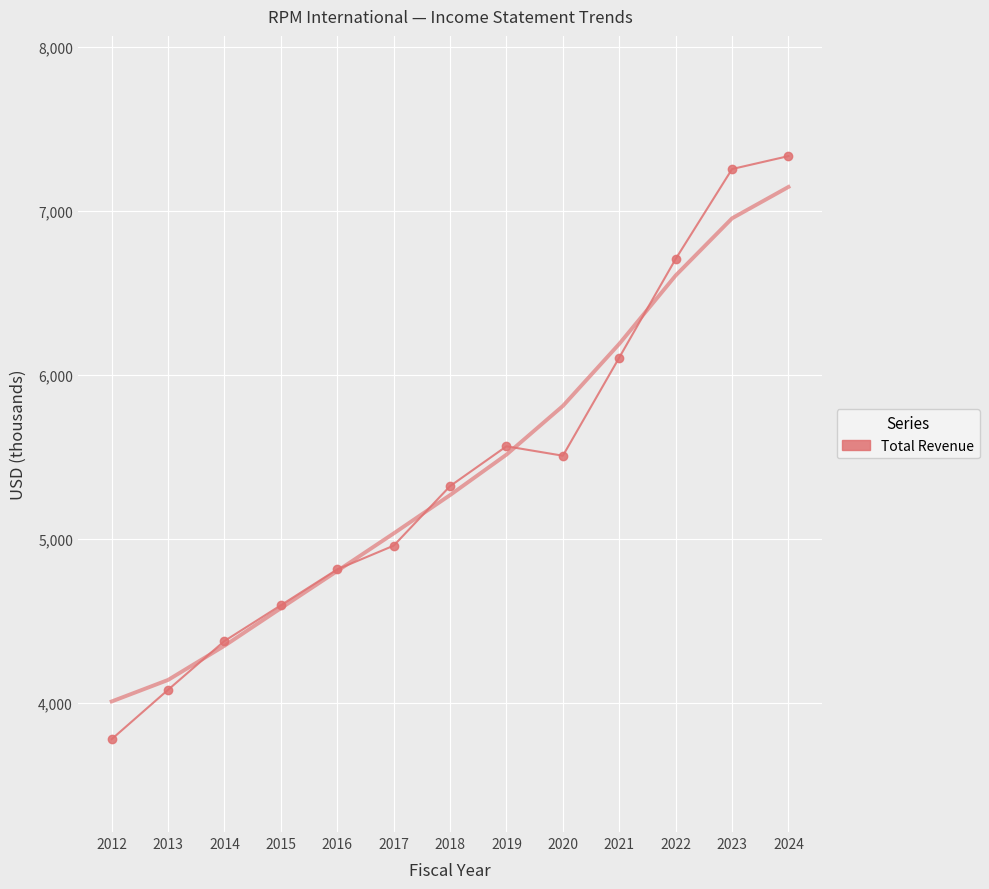

Which category has the highest value across all series?

2024